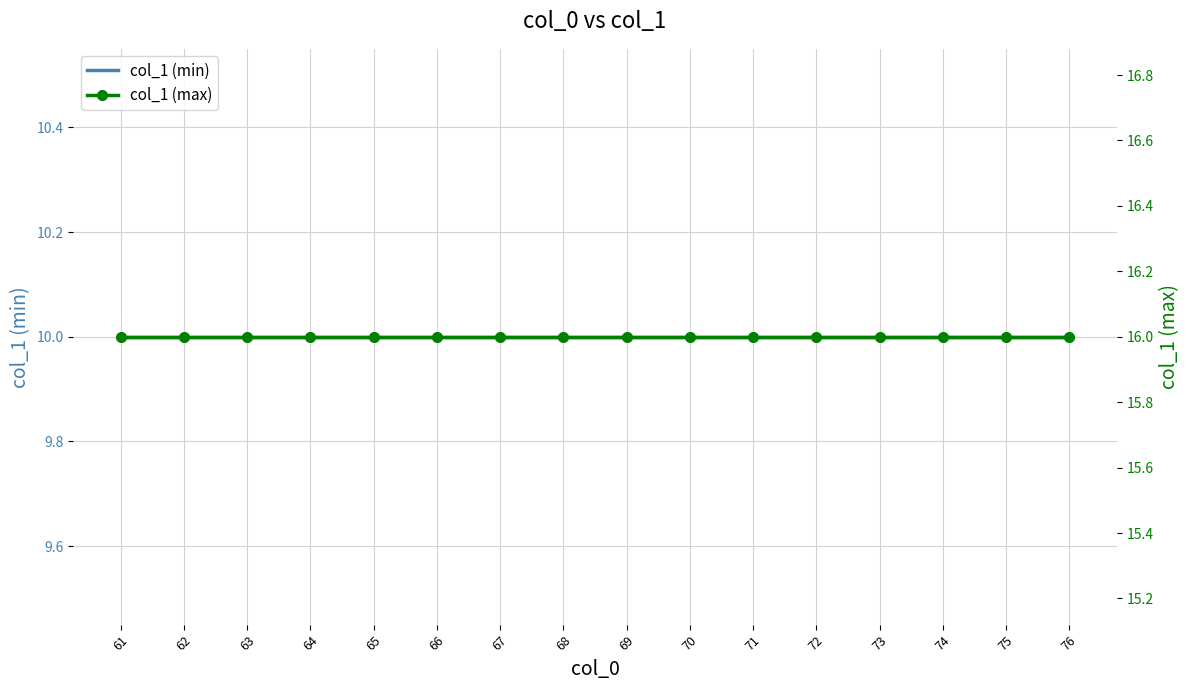

Reading right to left, what are all the values shown in this chart?

col_1 (min): 10	10	10	10	10	10	10	10	10	10	10	10	10	10	10	10
col_1 (max): 16	16	16	16	16	16	16	16	16	16	16	16	16	16	16	16